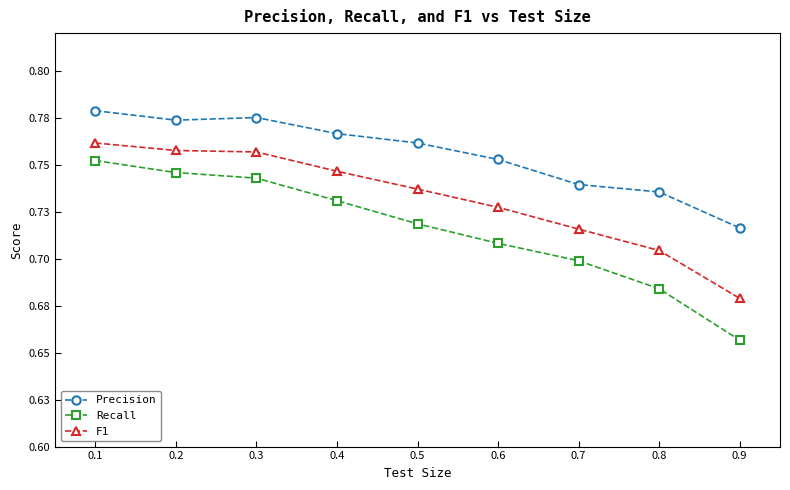

Rank the series by their maximum value, from lowest to highest.

Recall, F1, Precision